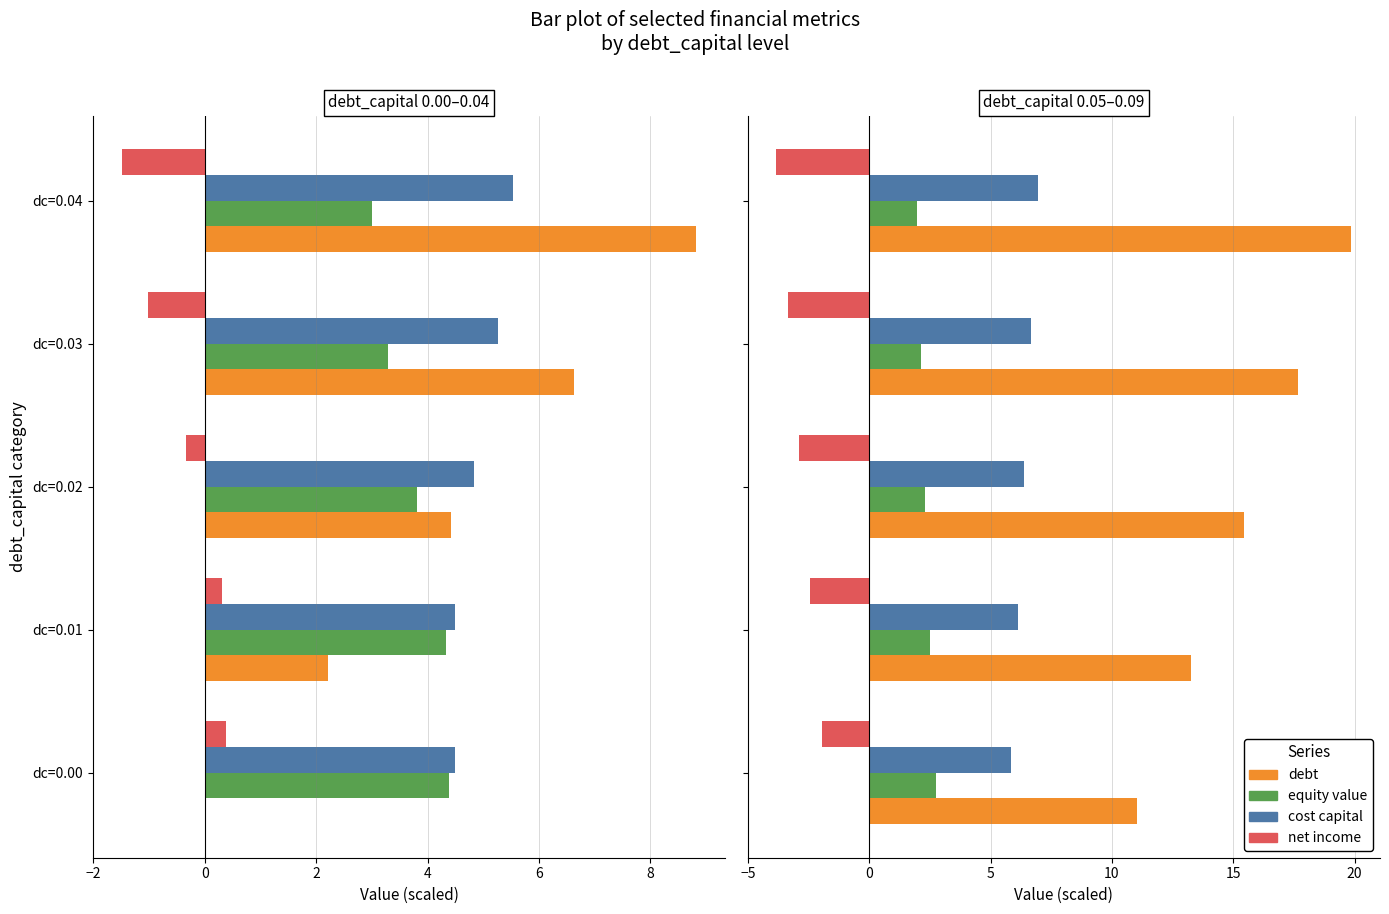

What is the maximum value shown in the chart?

19.9